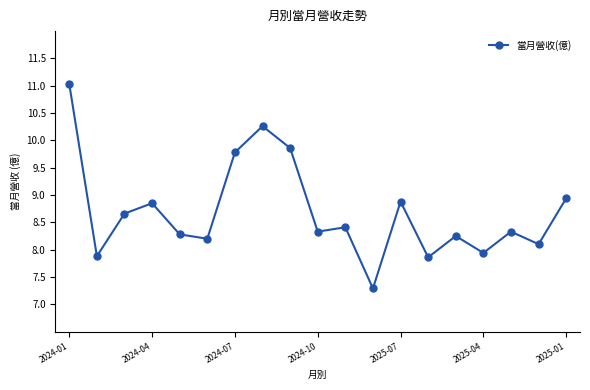

What is the difference between the maximum and minimum values?

3.7